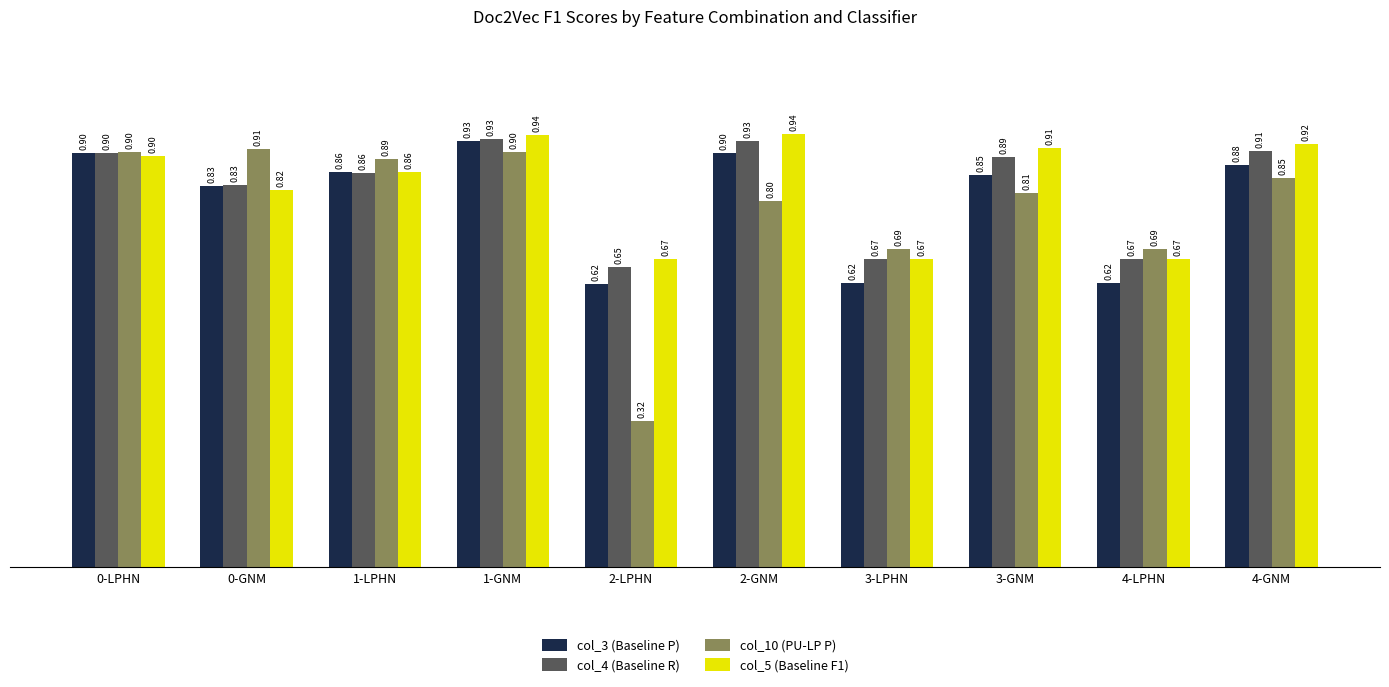

Which category has the highest value in the col_3 (Baseline P) series?

1-GNM